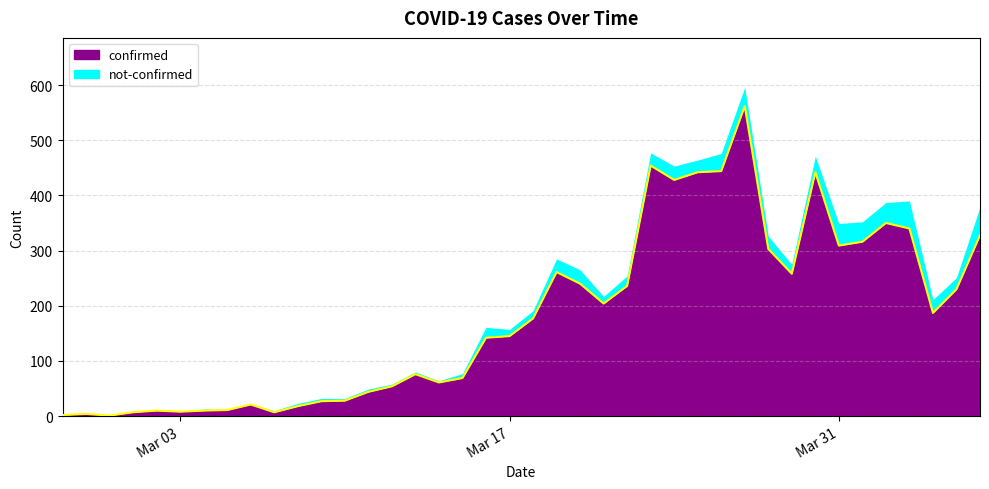

What is the approximate value at 2020-03-16, to the nearest 50?

150